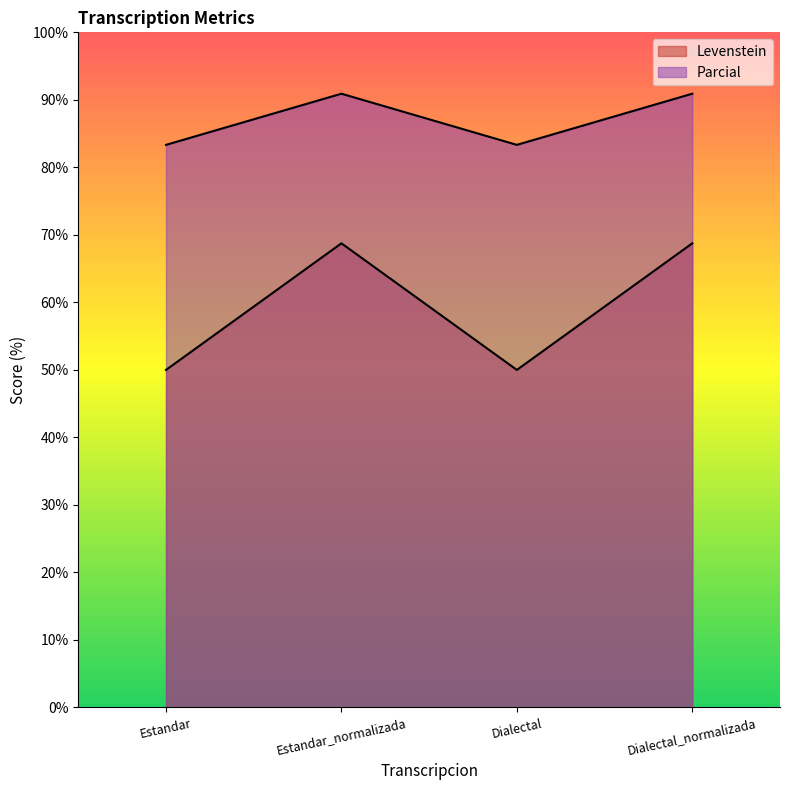

What position from the right is Estandar?

4